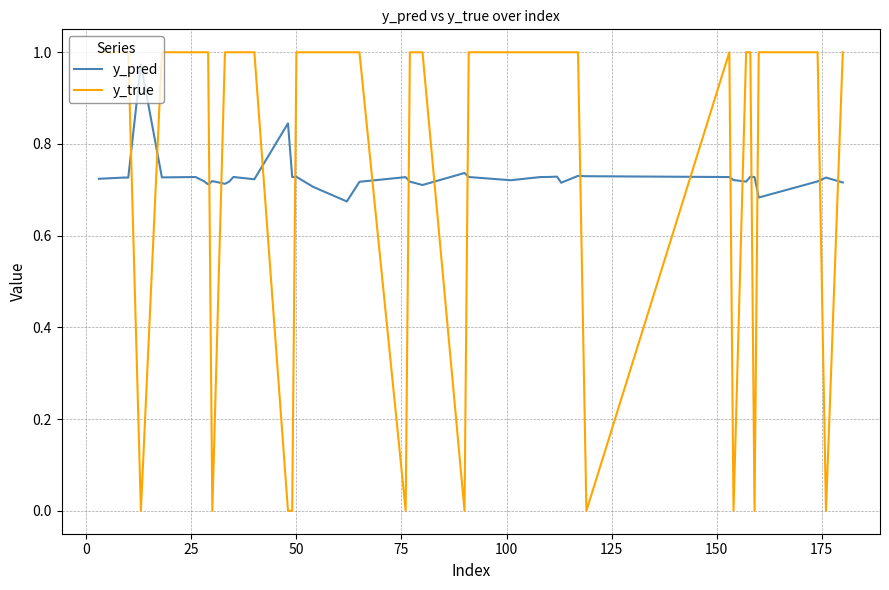

What is the difference between the second highest and second lowest values in the y_pred series?

0.2